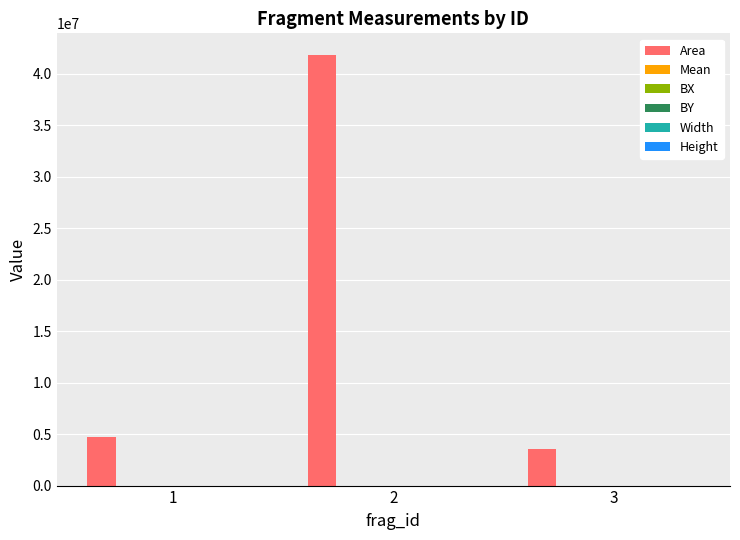

Which series changed the most between 1 and 2?

Area